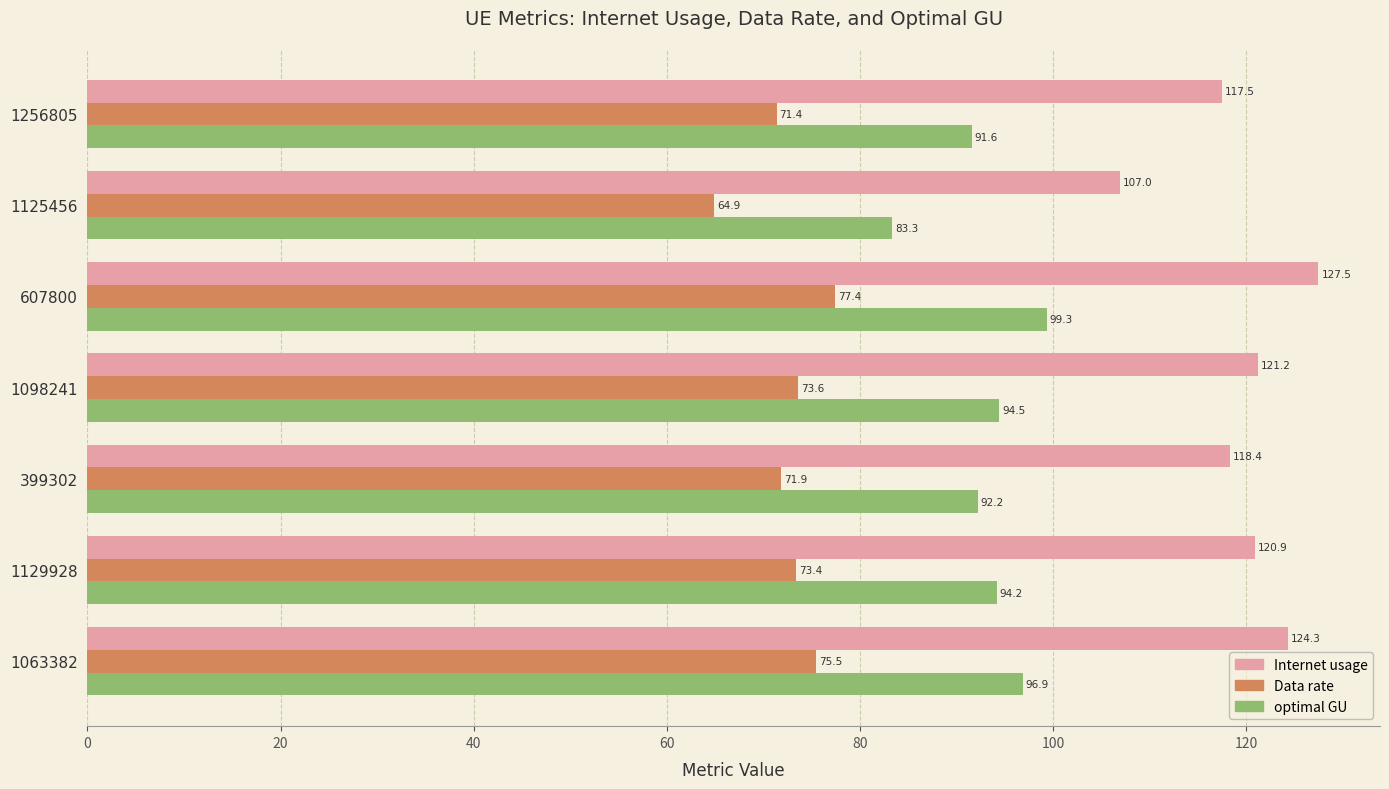

Is the value of Data rate at 607800 greater than the value of optimal GU at 1125456?

No